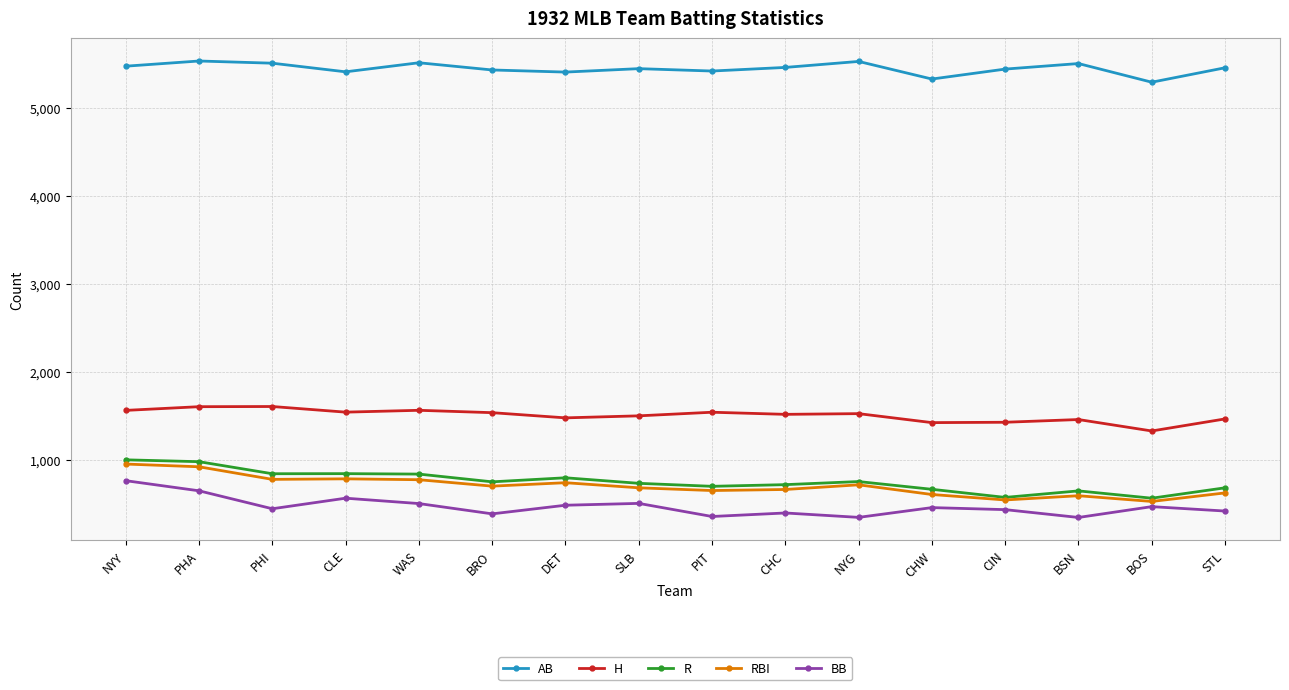

What is the smallest value displayed?

347